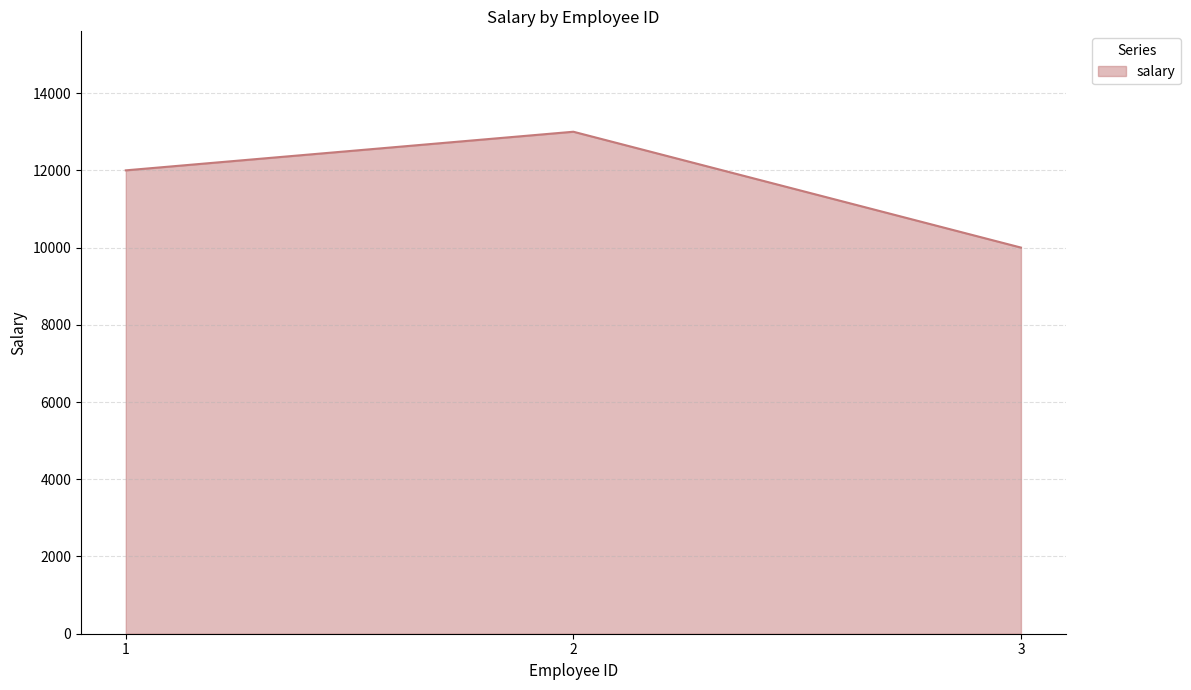

What is the change in value from 2 to 3?

-3000